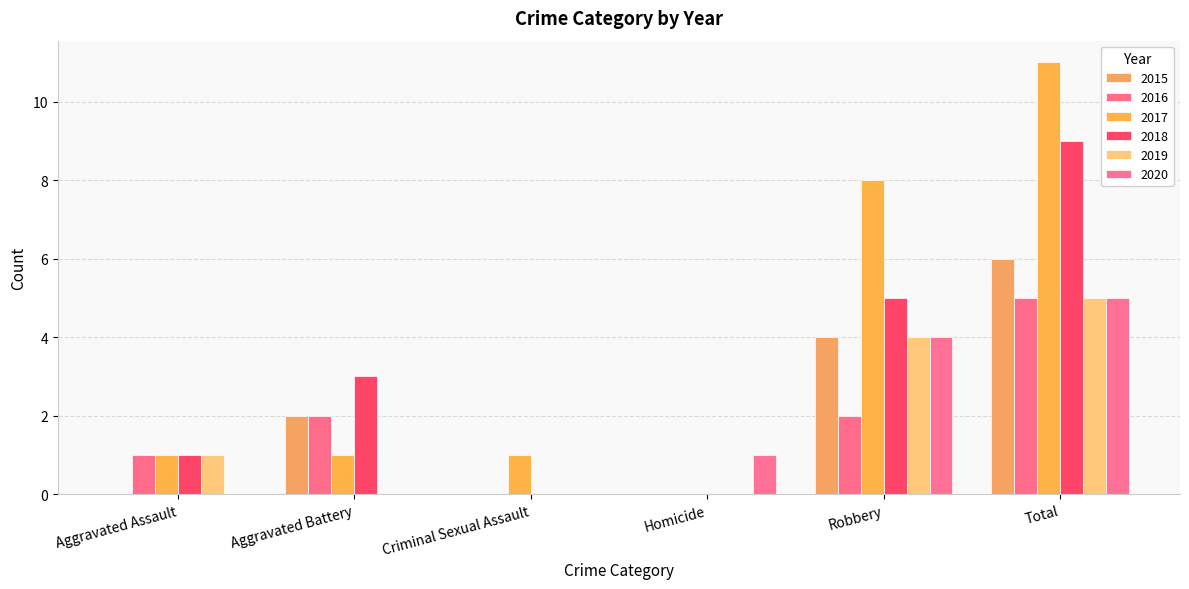

How many positive values does the 2017 series have?

5